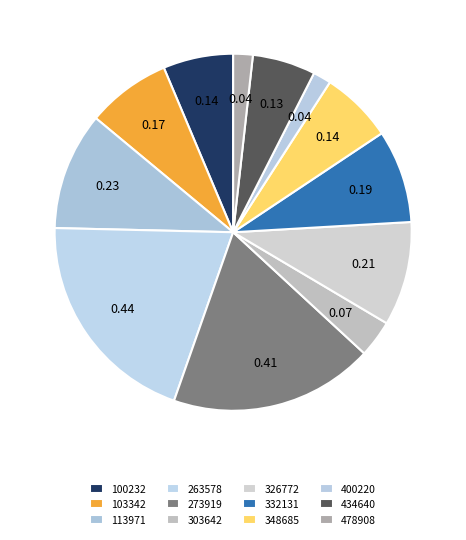

What is the change in value from 273919 to 303642?

-0.3